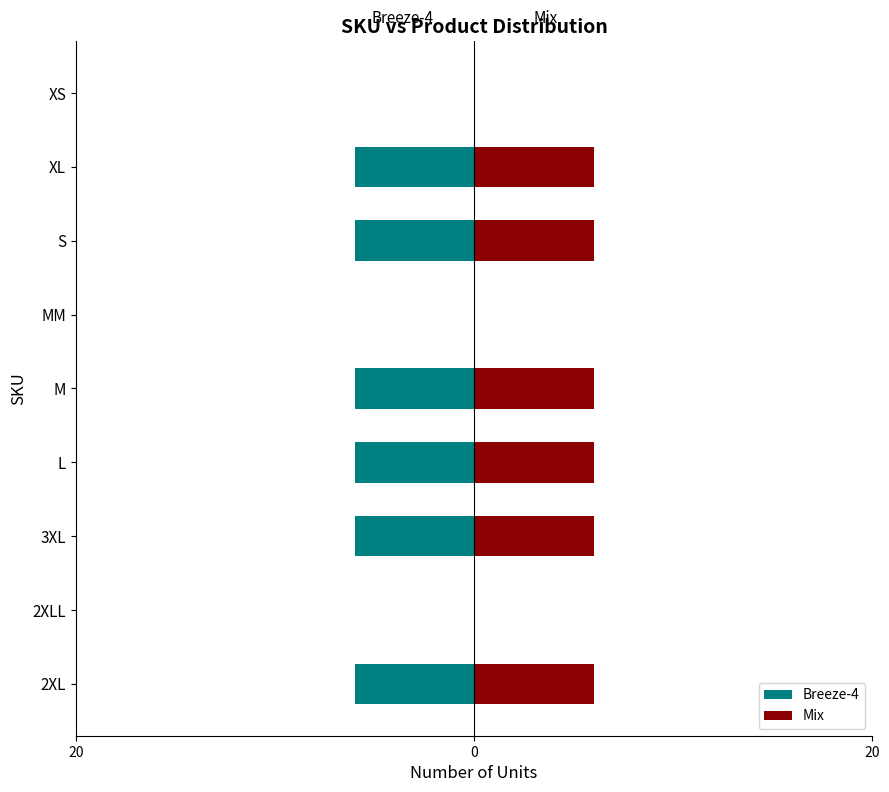

List the series in order of their overall mean, lowest first.

Breeze-4, Mix